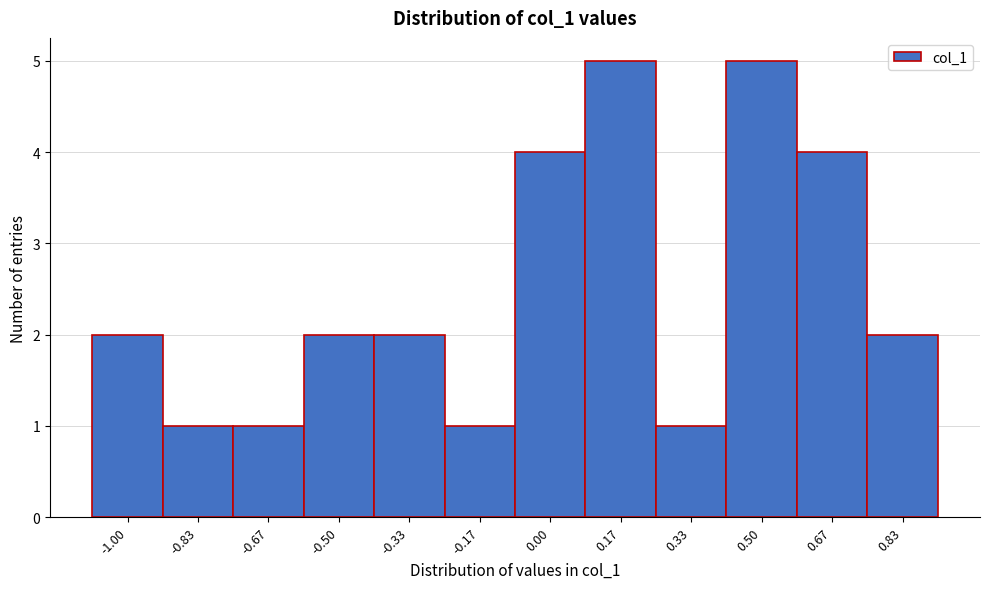

Reading left to right, extract all data points from this chart.

-1.00=2	-0.83=1	-0.67=1	-0.50=2	-0.33=2	-0.17=1	0.00=4	0.17=5	0.33=1	0.50=5	0.67=4	0.83=2